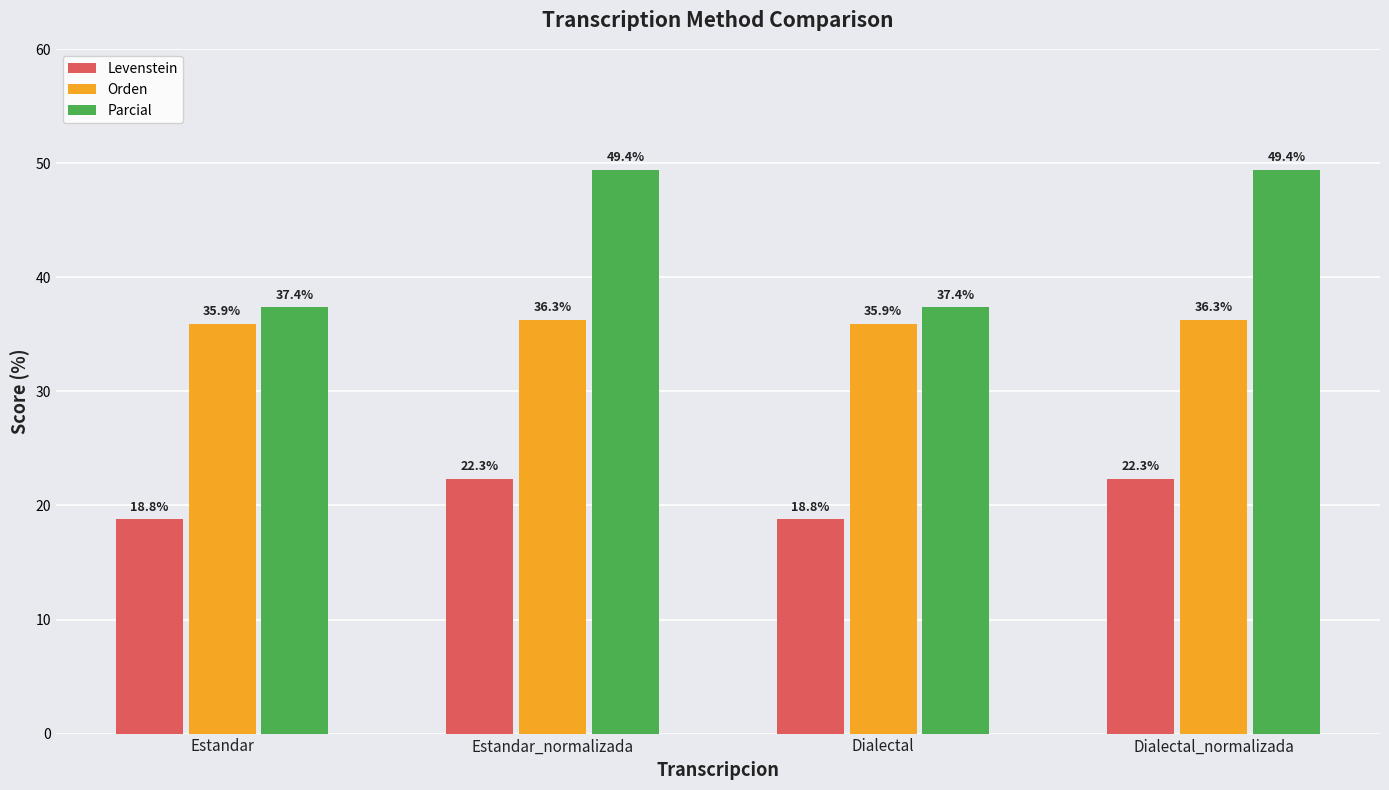

What is the total value across all series at Dialectal_normalizada?

108.0